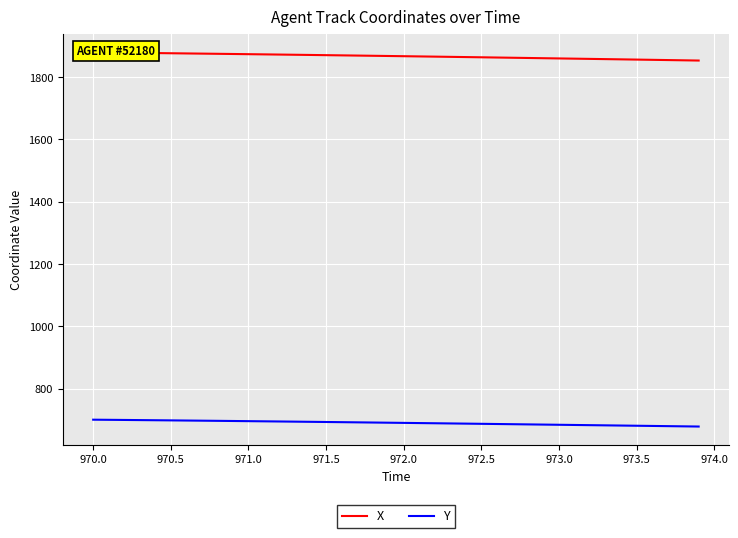

The Y series shows 690.0 at 972.0. True or false?

True